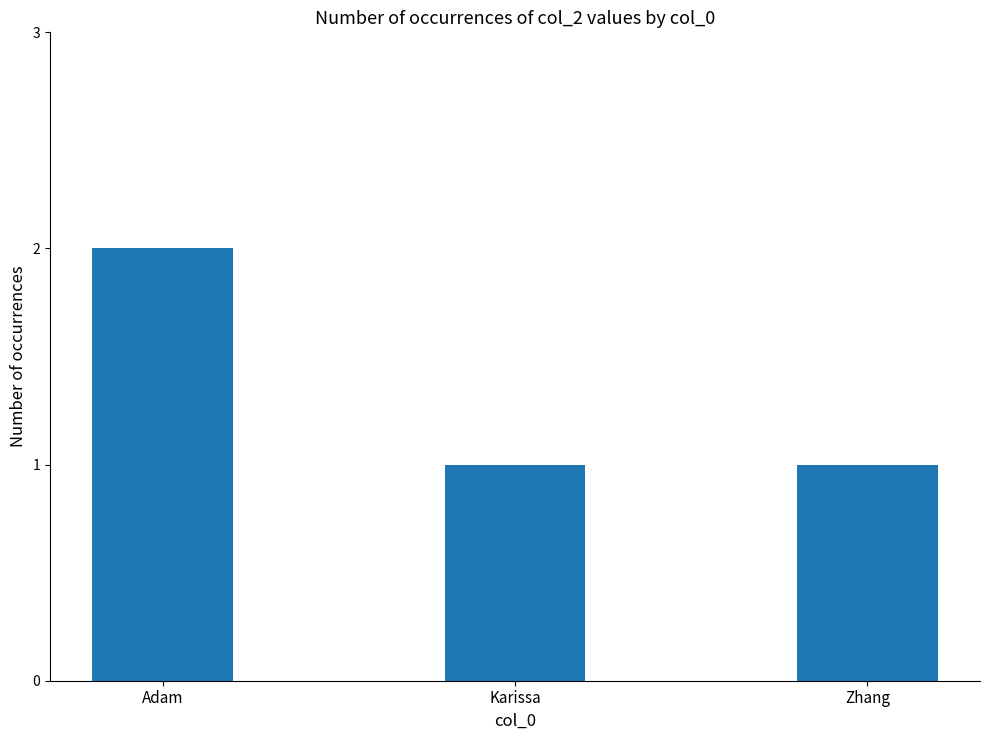

What is the change in value from Adam to Zhang?

-1